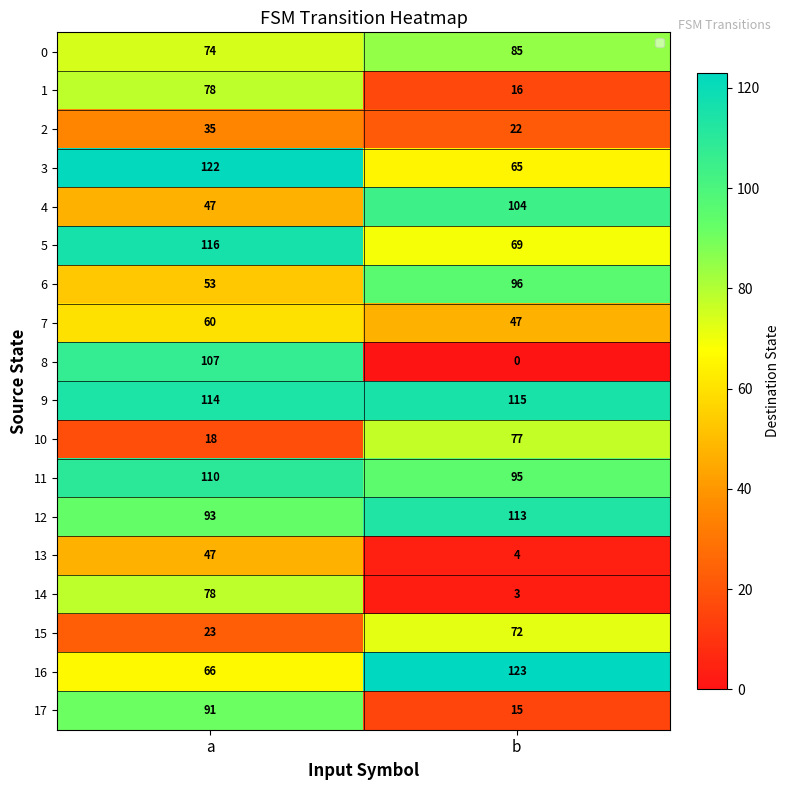

What is the maximum value shown in the chart?

123